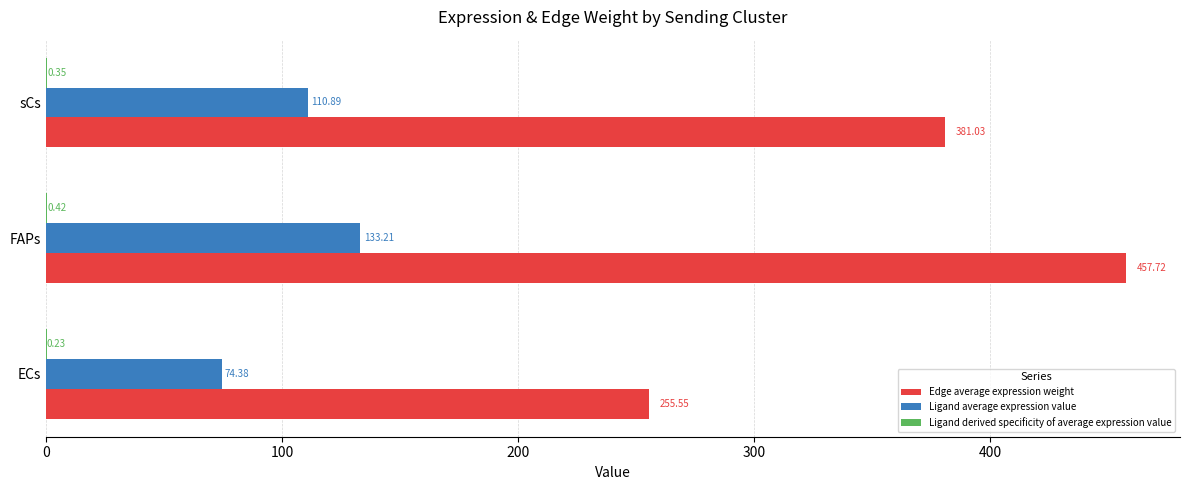

What is the total value across all series at sCs?

492.3